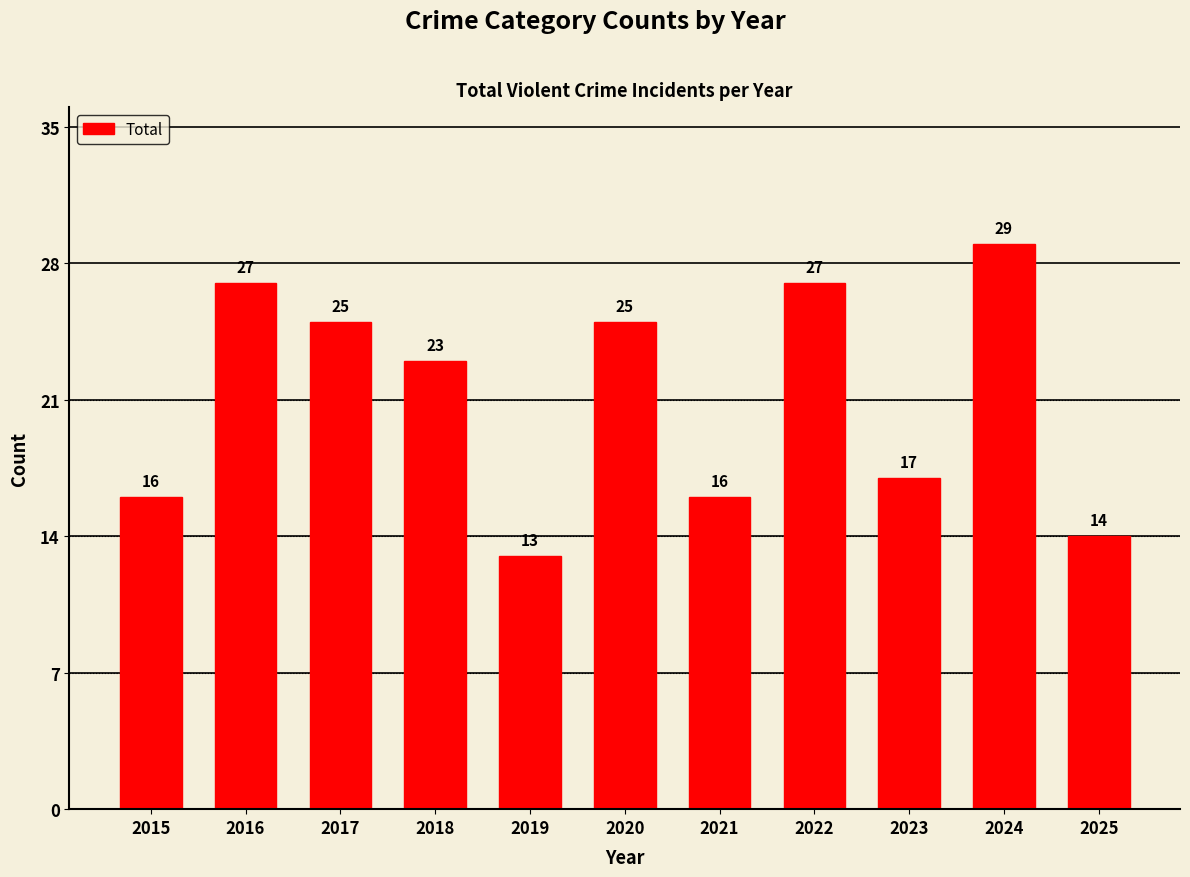

Which has a higher value, 2024 or 2025?

2024